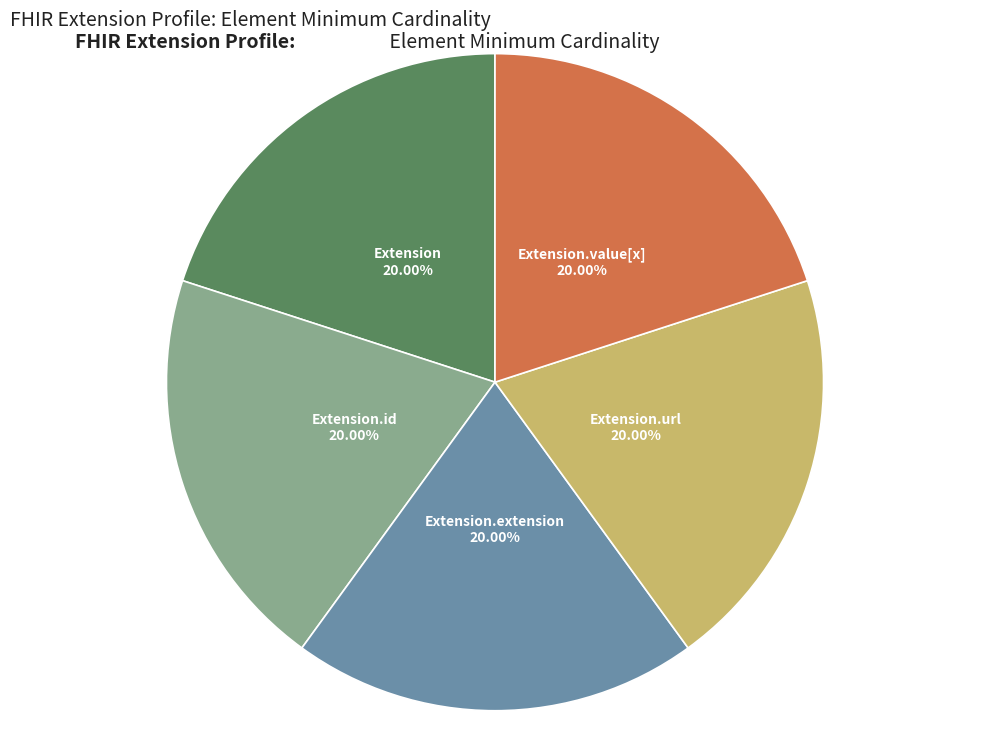

Is the sum of Extension.value[x] and Extension.url greater than half?

No